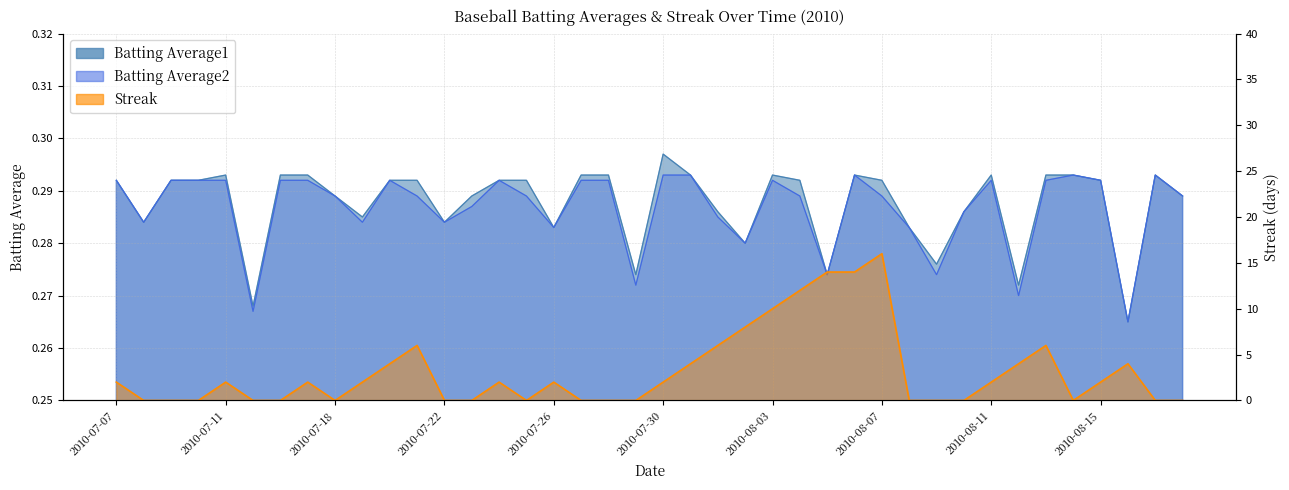

Does the chart have visible grid lines?

Yes